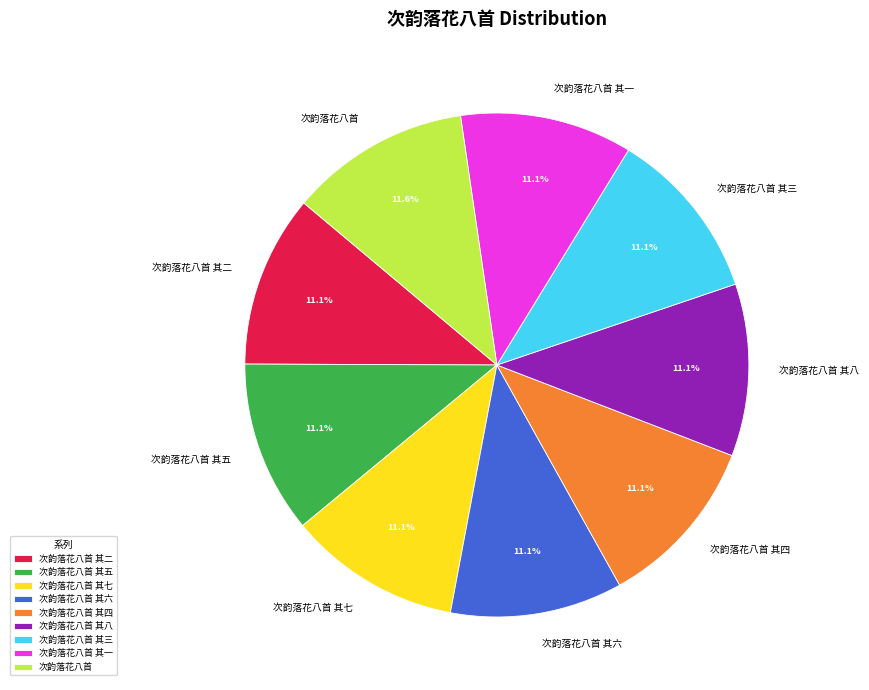

What percentage is NOT represented by 次韵落花八首 其三?

88.9%